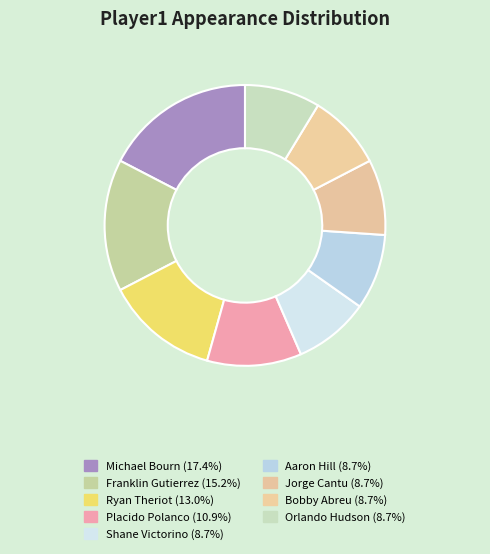

To the nearest percent, what is the difference between the largest and smallest slice percentages?

9%